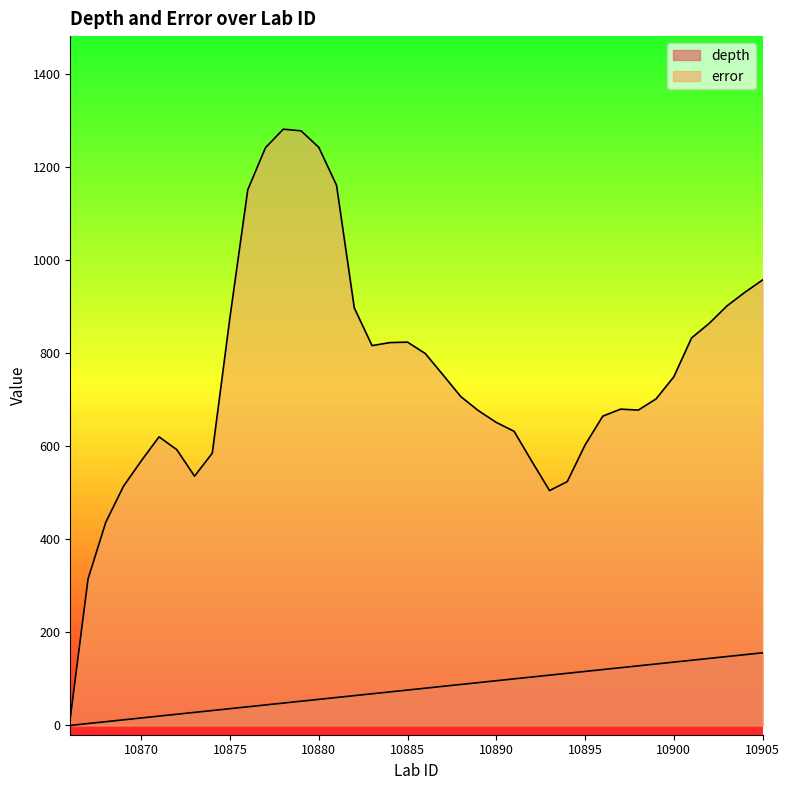

Reading left to right, transcribe all the data shown in this chart.

depth: 10866=0.0	10867=4.0	10868=8.0	10869=12.0	10870=16.0	10871=20.0	10872=24.0	10873=28.0	10874=32.0	10875=36.0	10876=40.0	10877=44.0	10878=48.0	10879=52.0	10880=56.0	10881=60.0	10882=64.0	10883=68.0	10884=72.0	10885=76.0	10886=80.0	10887=84.0	10888=88.0	10889=92.0	10890=96.0	10891=100.0	10892=104.0	10893=108.0	10894=112.0	10895=116.0	10896=120.0	10897=124.0	10898=128.0	10899=132.0	10900=136.0	10901=140.0	10902=144.0	10903=148.0	10904=152.0	10905=156.0
error: 10866=15.5	10867=314.5	10868=436.5	10869=514.0	10870=568.5	10871=620.0	10872=592.5	10873=535.5	10874=585.0	10875=878.0	10876=1151.0	10877=1241.5	10878=1281.0	10879=1277.5	10880=1242.0	10881=1160.5	10882=897.0	10883=816.0	10884=822.5	10885=823.5	10886=799.0	10887=753.0	10888=706.5	10889=676.0	10890=651.0	10891=632.0	10892=567.5	10893=504.5	10894=524.0	10895=602.5	10896=664.5	10897=679.5	10898=677.5	10899=701.5	10900=749.0	10901=832.5	10902=864.0	10903=901.5	10904=930.5	10905=957.0